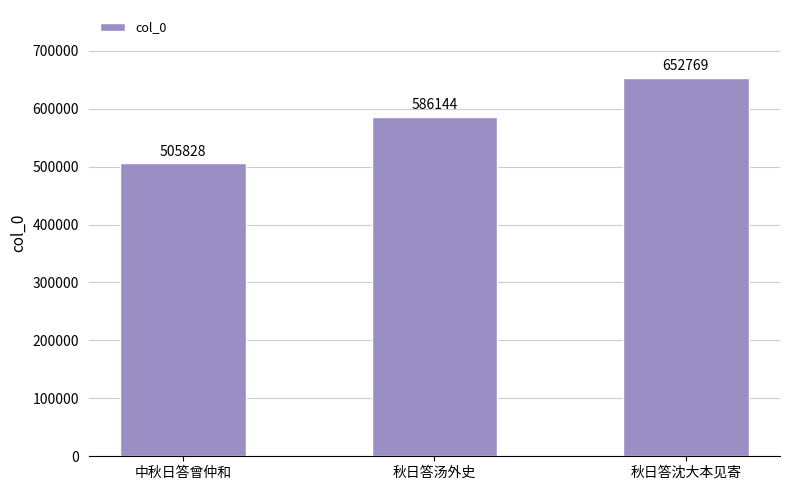

What is the change in value from 中秋日答曾仲和 to 秋日答沈大本见寄?

+146941